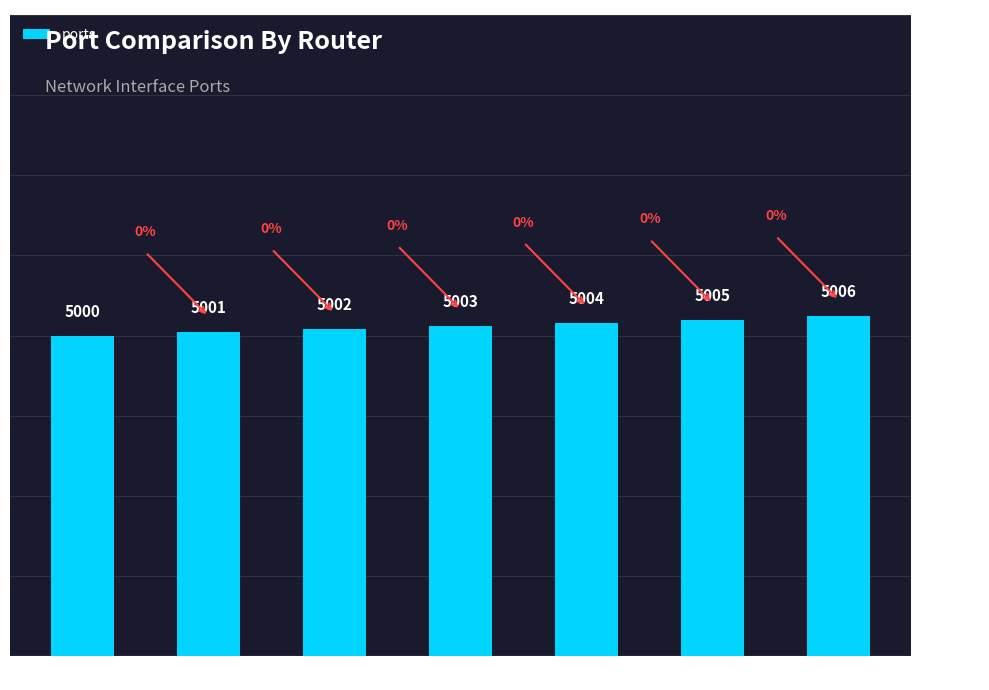

What is the value of the 7th bar from the left?

5006